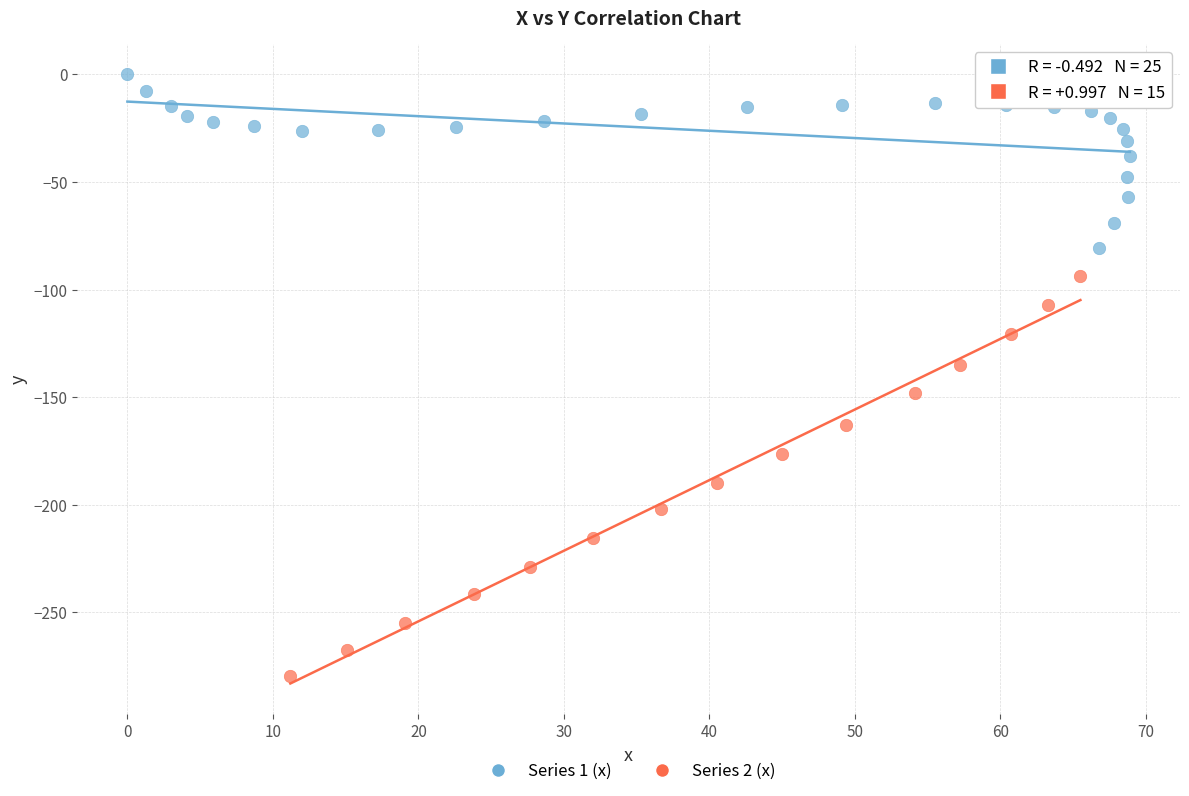

Which series has the widest spread of Y values?

Series 2 (x)